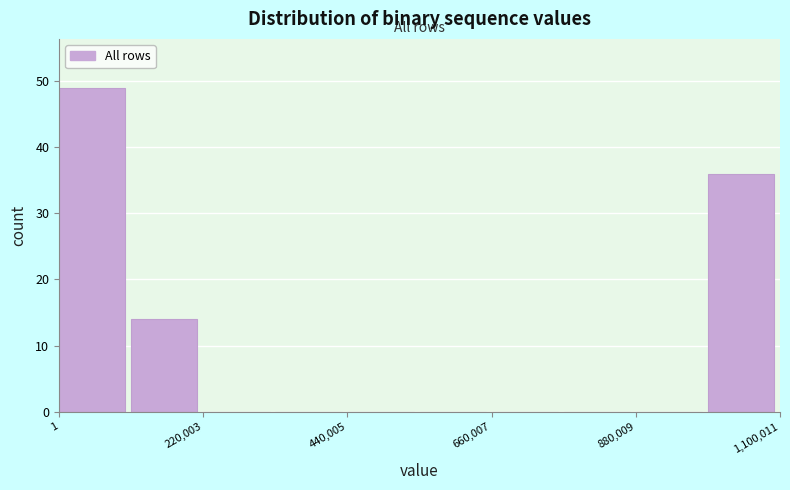

Around what value on the x-axis is the tallest bar? Give the approximate position of its centre, as read against the axis.

50000